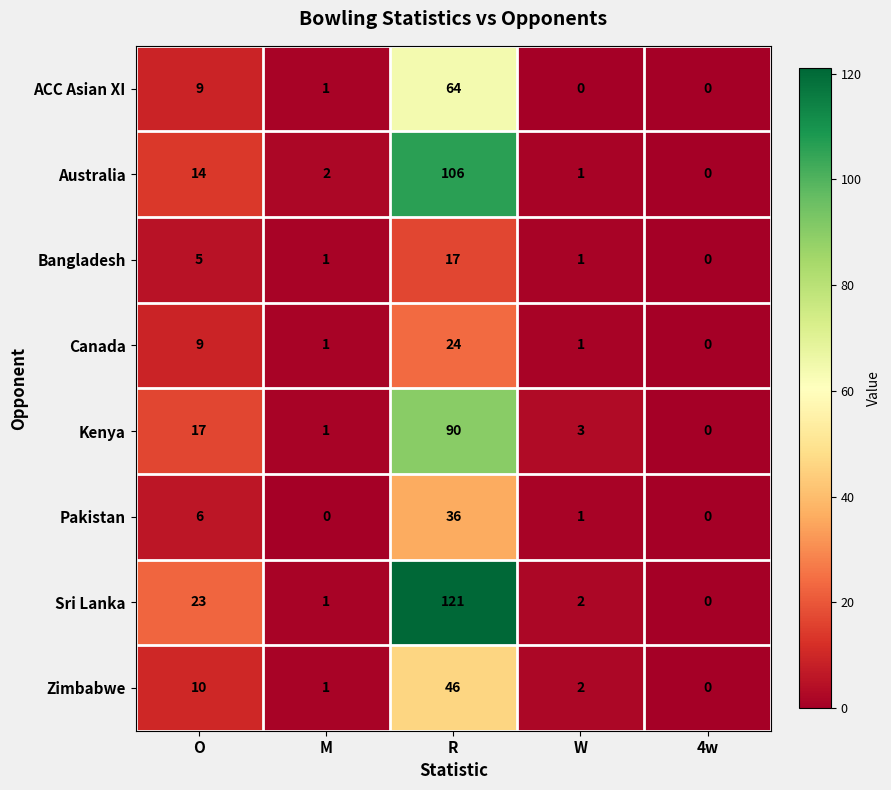

Is it true that Australia equals 3 at M?

False